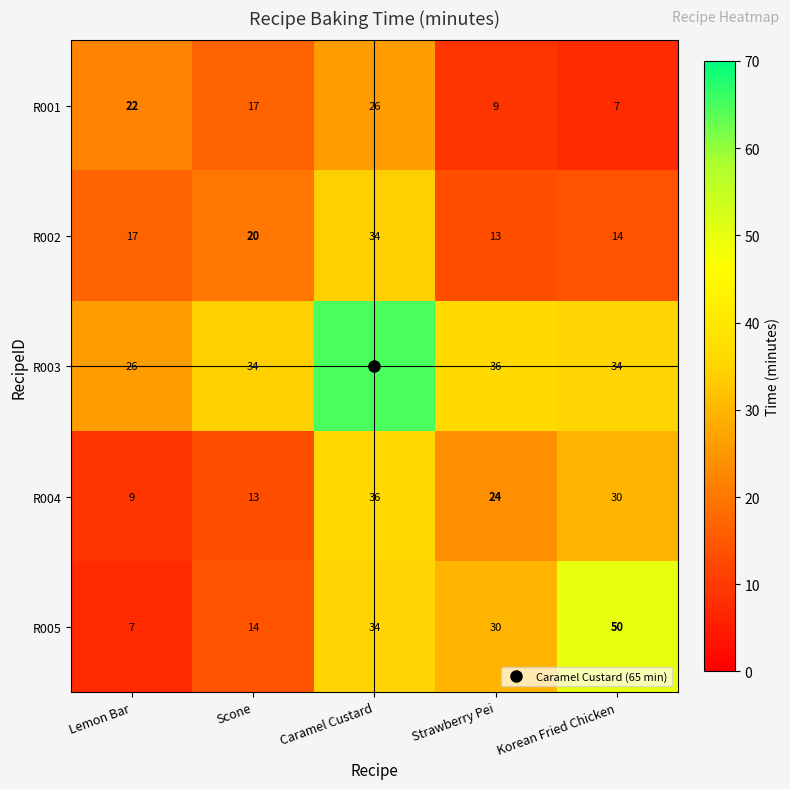

At how many categories does at least one series exceed 16?

5